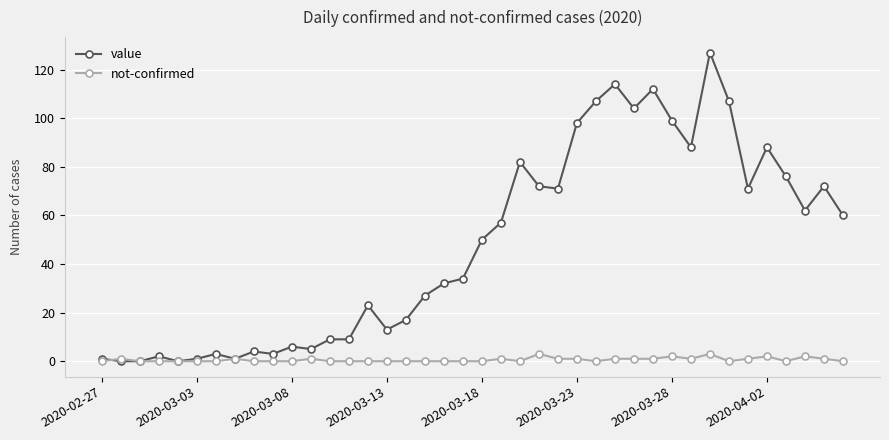

At how many categories does at least one series exceed 64?

16